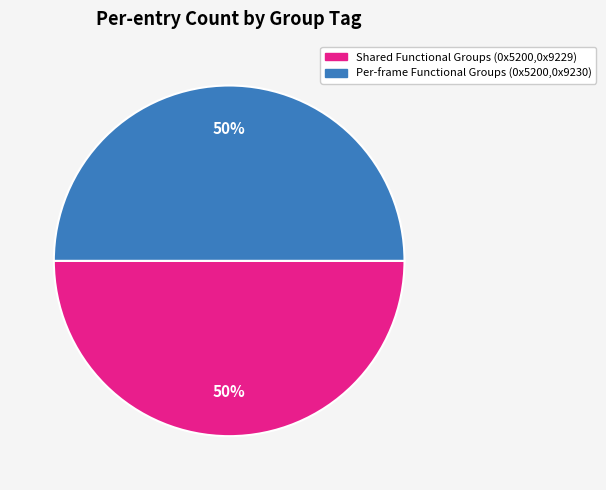

To the nearest percent, what is the average slice percentage?

50%